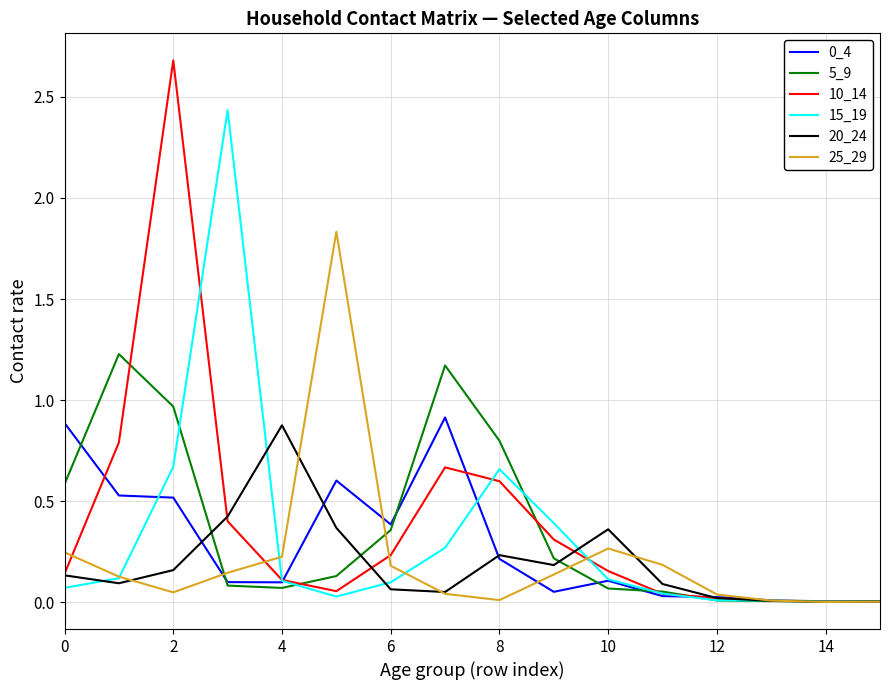

What is the greatest value displayed?

2.7